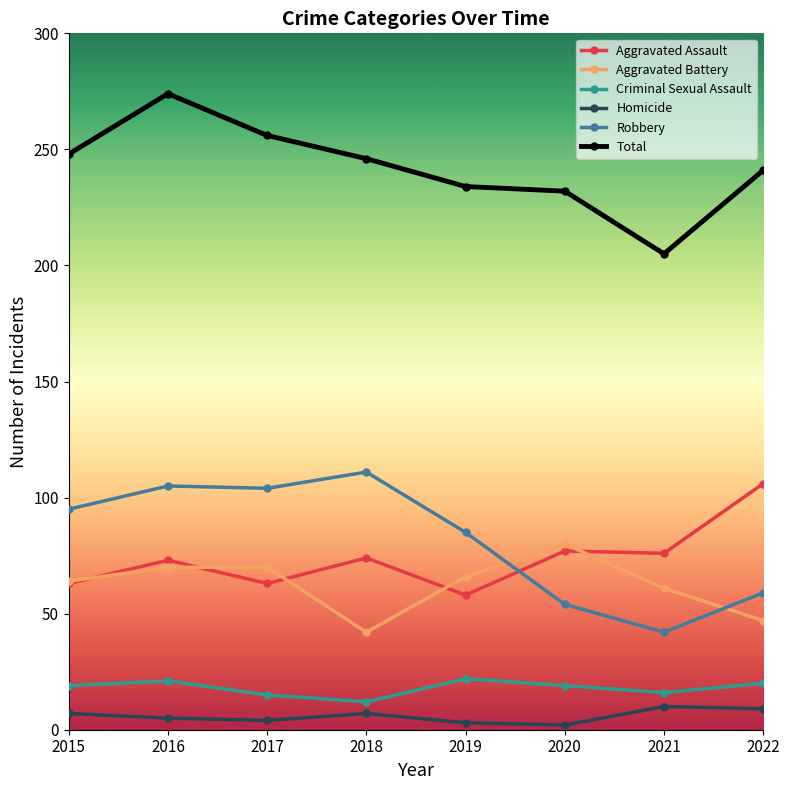

True or false: Aggravated Battery and Total cross at least once.

False